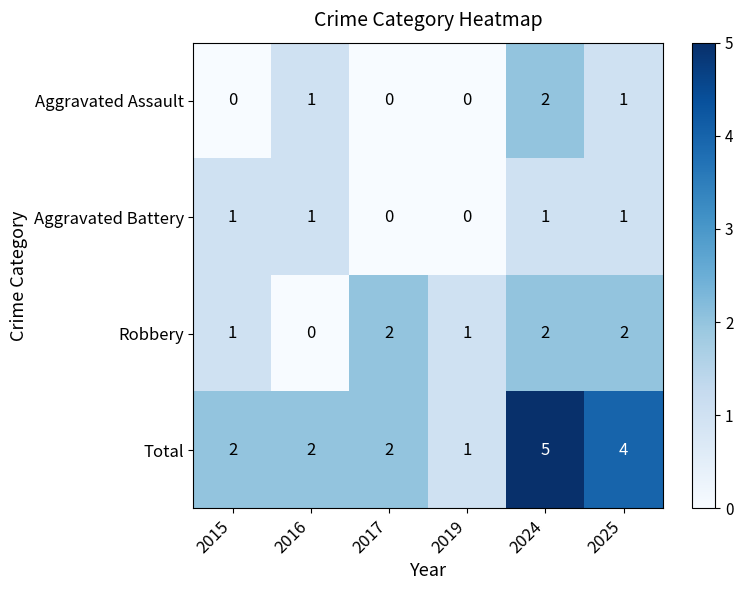

How many series are shown in this chart?

4